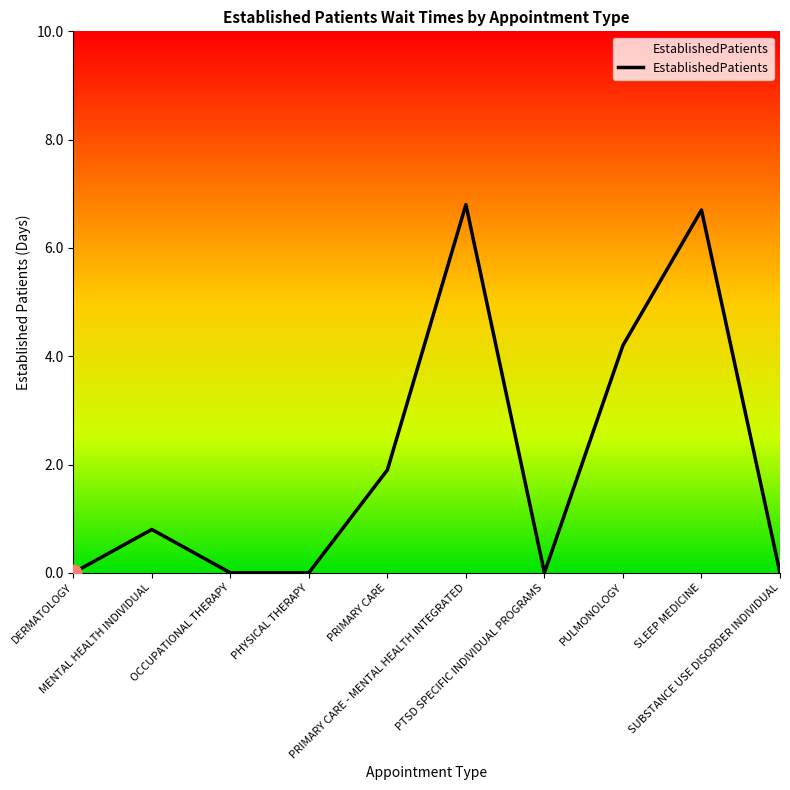

How many interior local valleys (lower than both neighbors) does the data have?

1